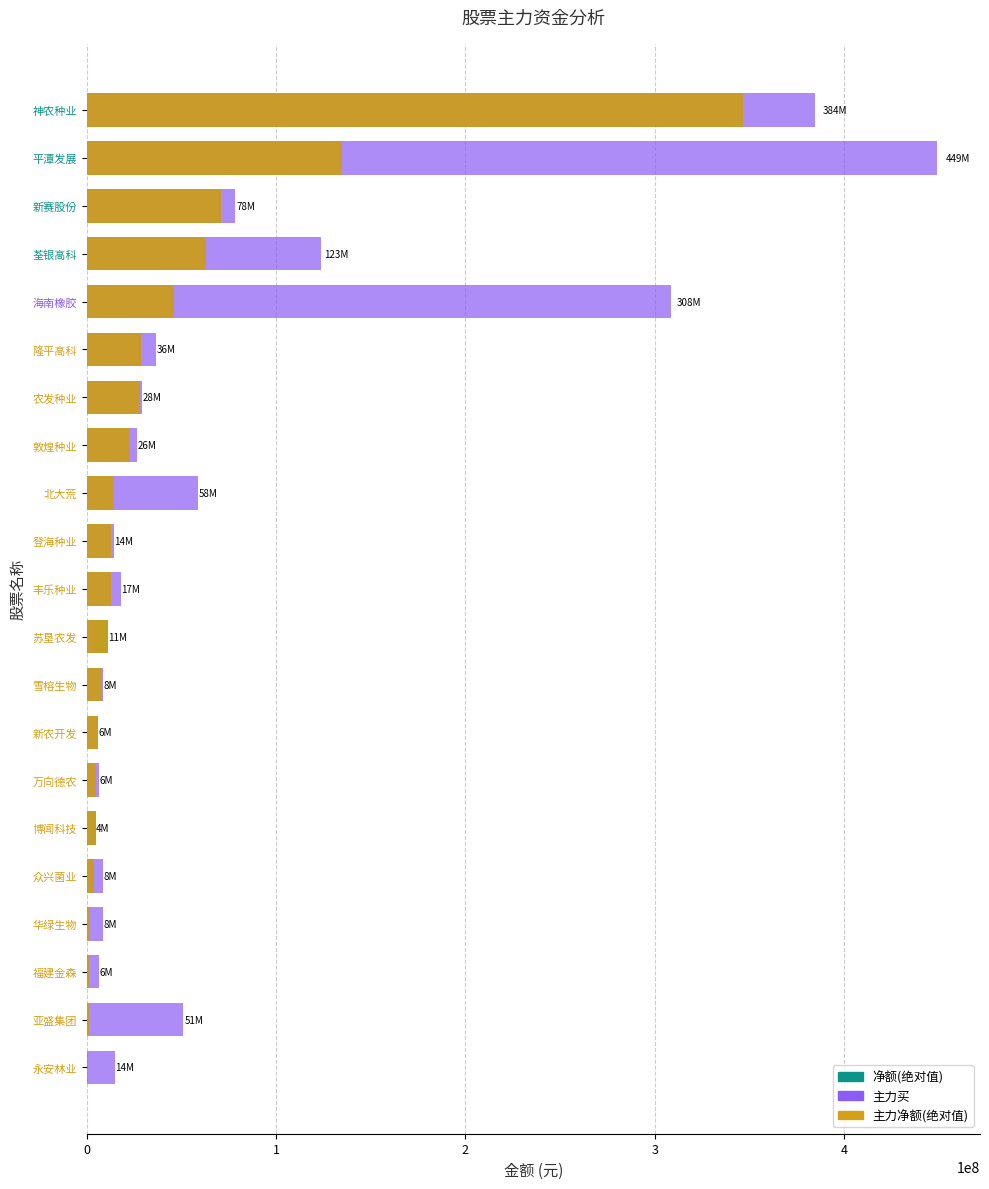

How many data points in 净额(绝对值) are above 12894938?

10